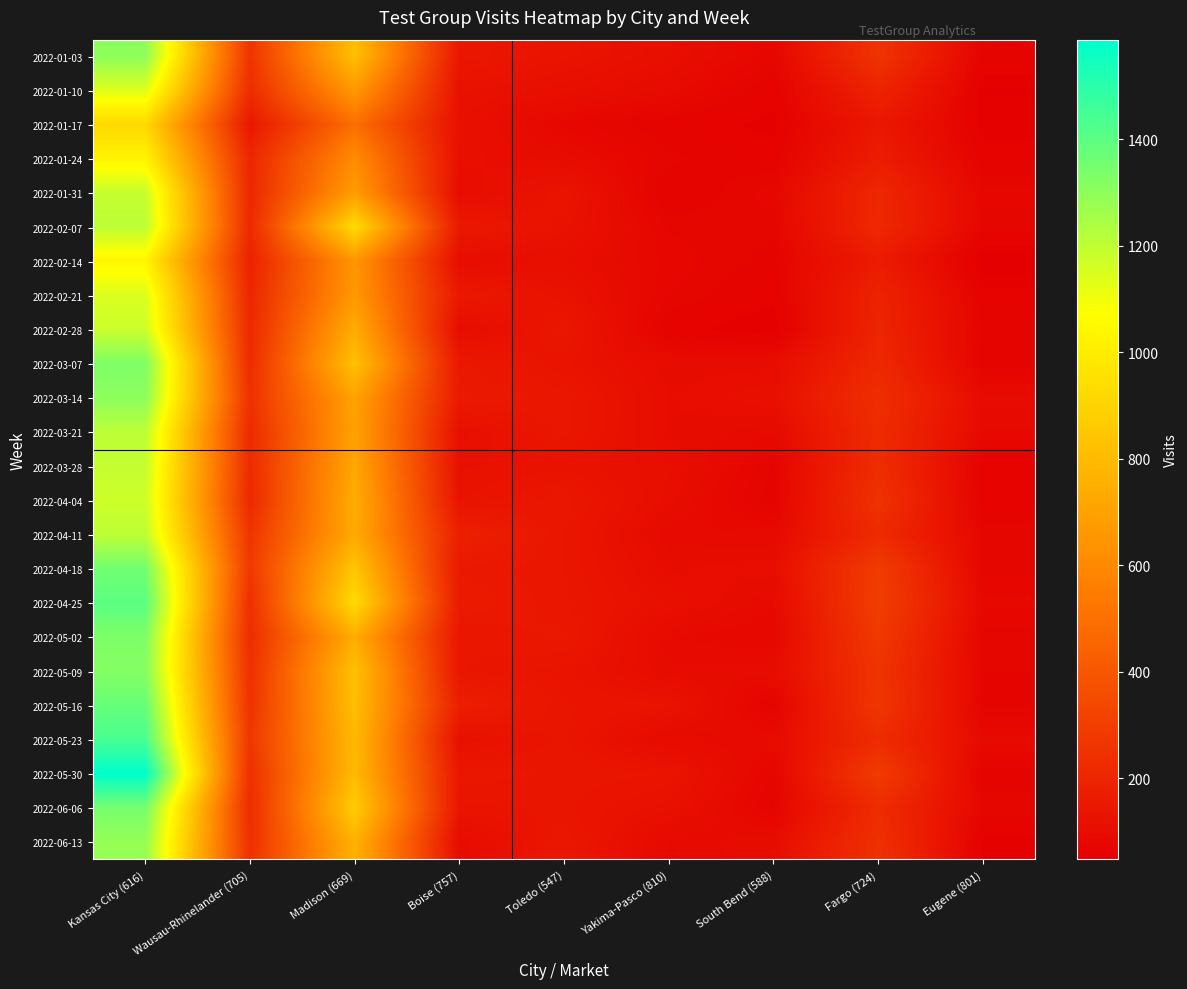

Which series has the largest total across all categories?

2022-05-30